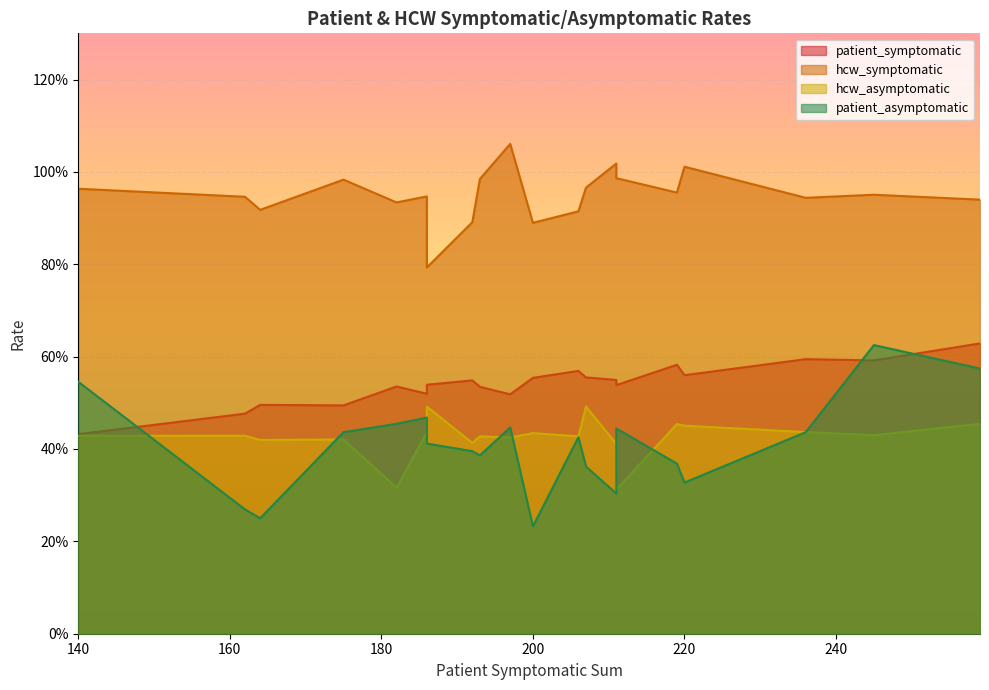

How many lines are shown in the chart?

4